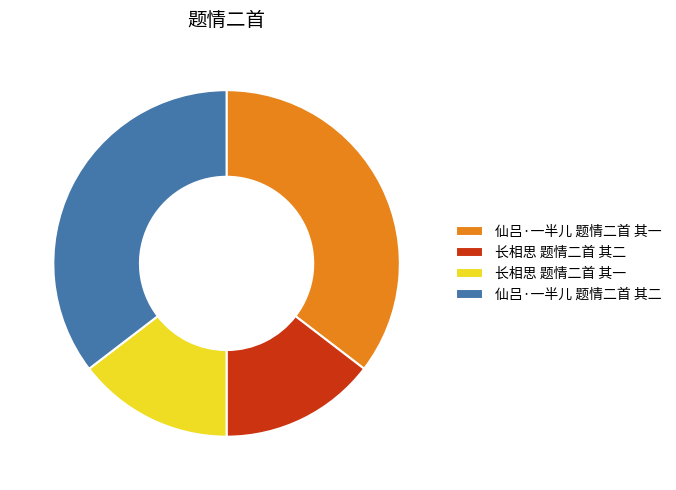

Is it true that 长相思 题情二首 其一 is 20% of the pie?

False